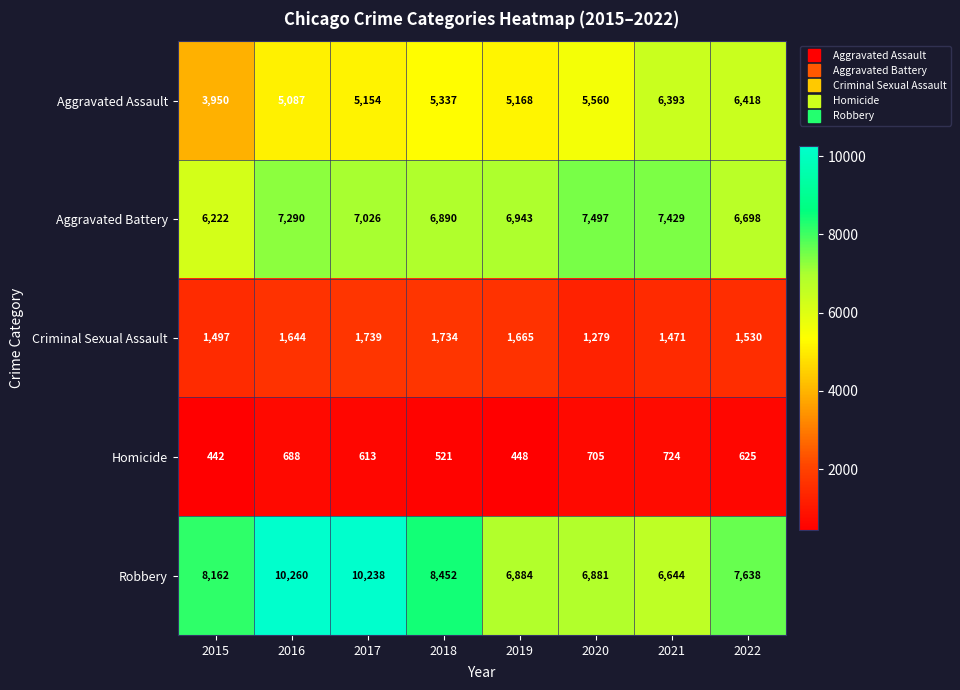

Rank the categories by Criminal Sexual Assault value from highest to lowest.

2017, 2018, 2019, 2016, 2022, 2015, 2021, 2020